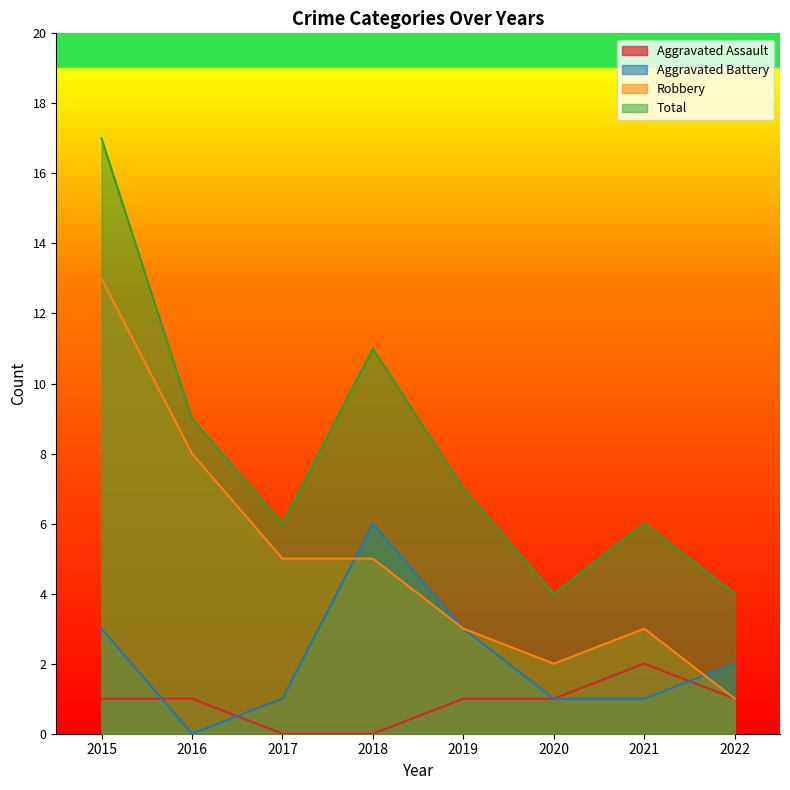

How many series are shown in this chart?

4